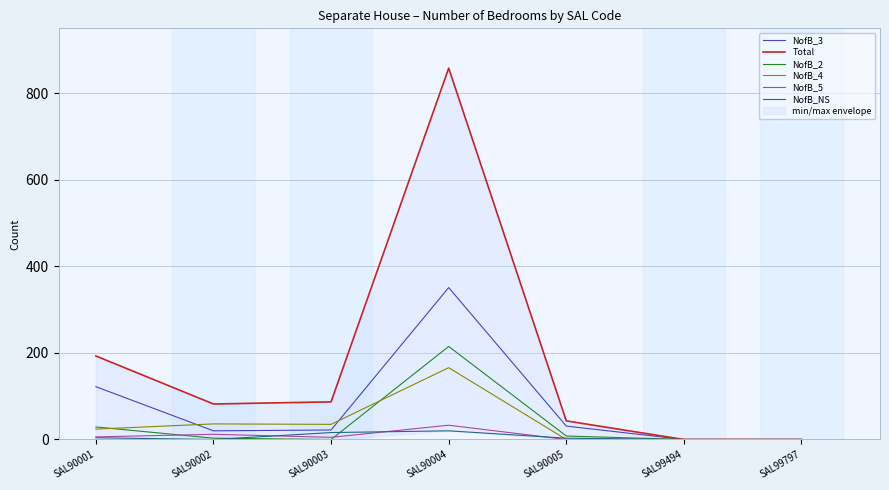

Between SAL90001 and SAL90003, which series saw the biggest shift?

Total